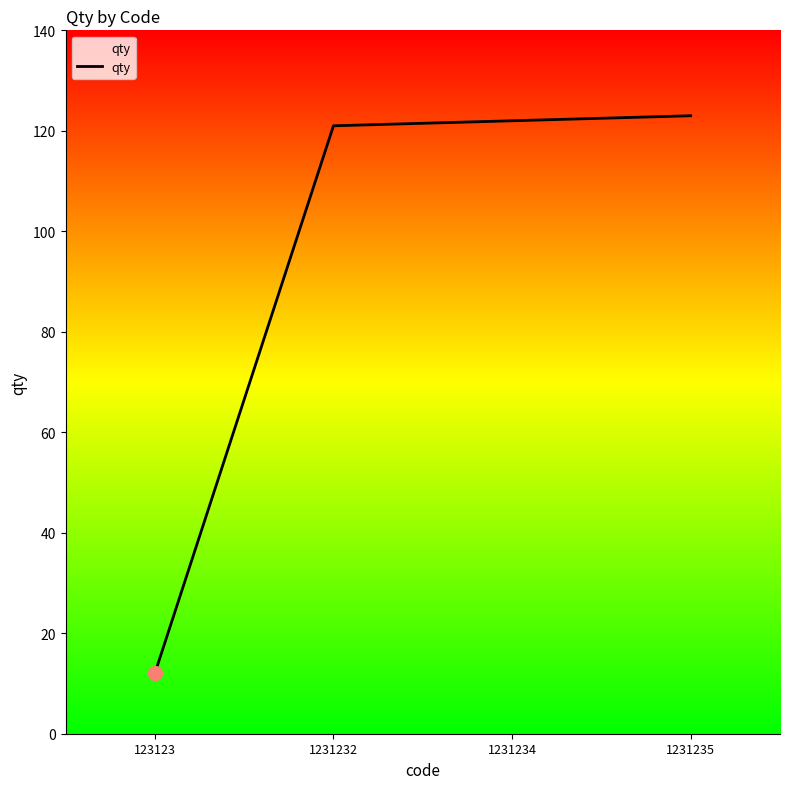

How many series are shown in this chart?

1